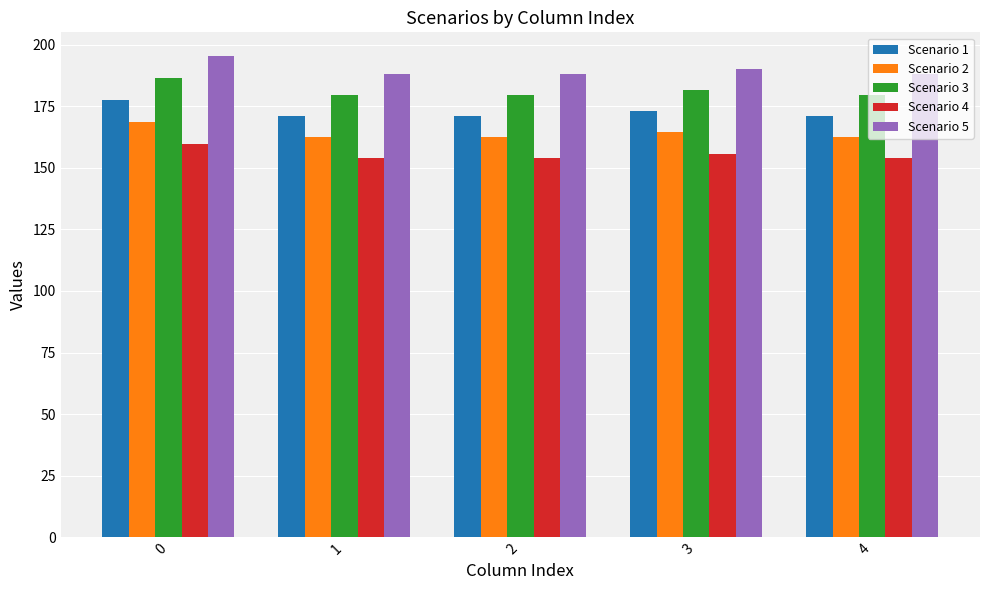

Reading left to right, what are all the values shown in this chart?

Scenario 1: 177.5	171.0	171.0	173.0	171.0
Scenario 2: 168.6	162.5	162.5	164.4	162.5
Scenario 3: 186.4	179.6	179.6	181.7	179.6
Scenario 4: 159.8	153.9	153.9	155.7	153.9
Scenario 5: 195.3	188.1	188.1	190.3	188.1